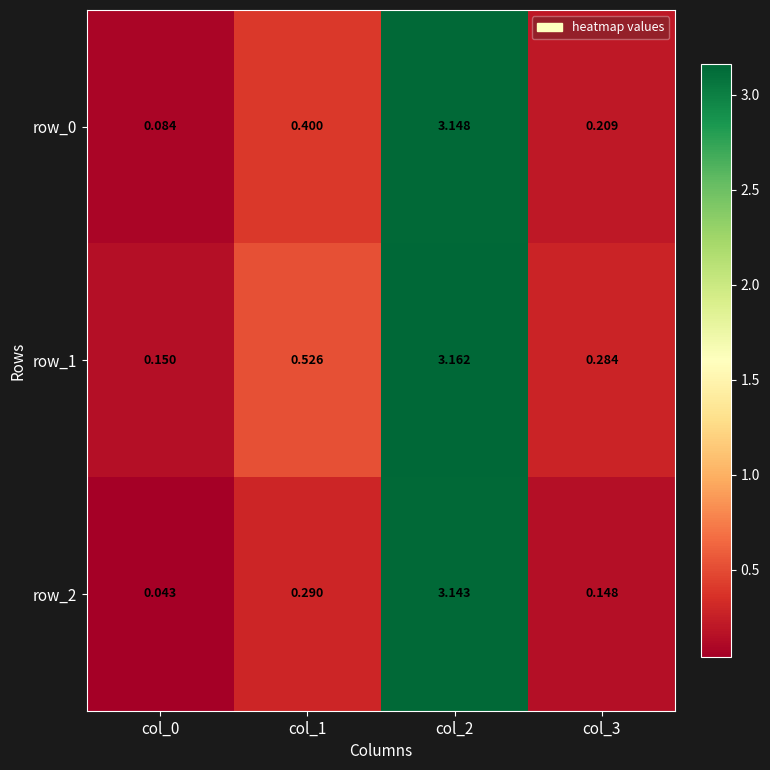

Is the value of row_0 at col_1 greater than the value of row_2 at col_3?

Yes